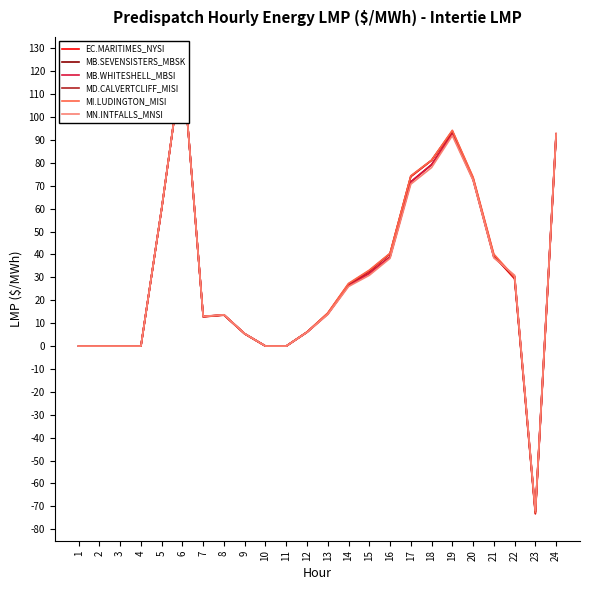

How many distinct data groups are displayed?

6